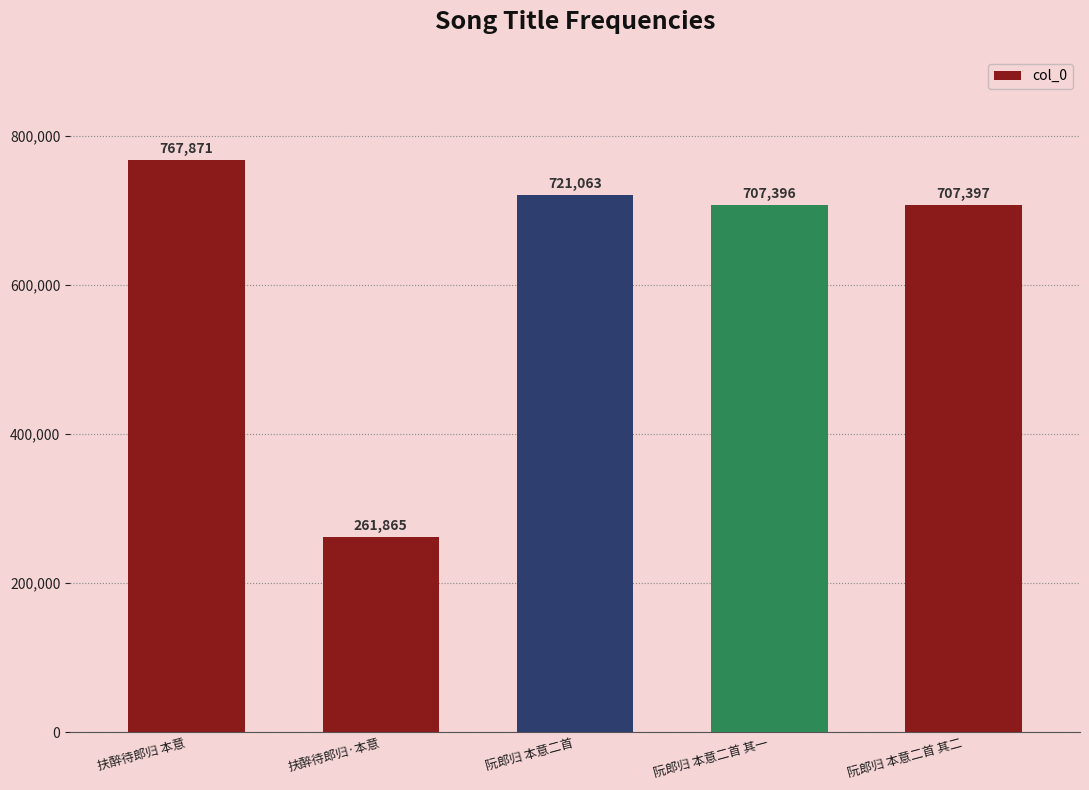

What position from the right is 阮郎归 本意二首?

3